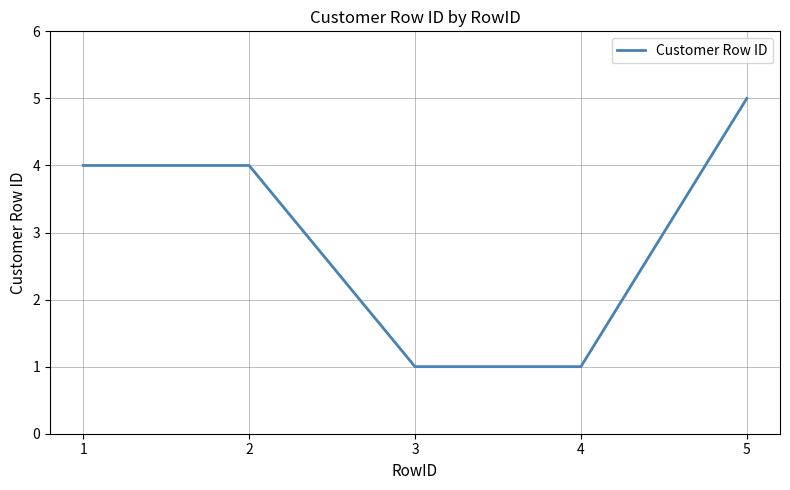

How many values are between 1 and 4?

4